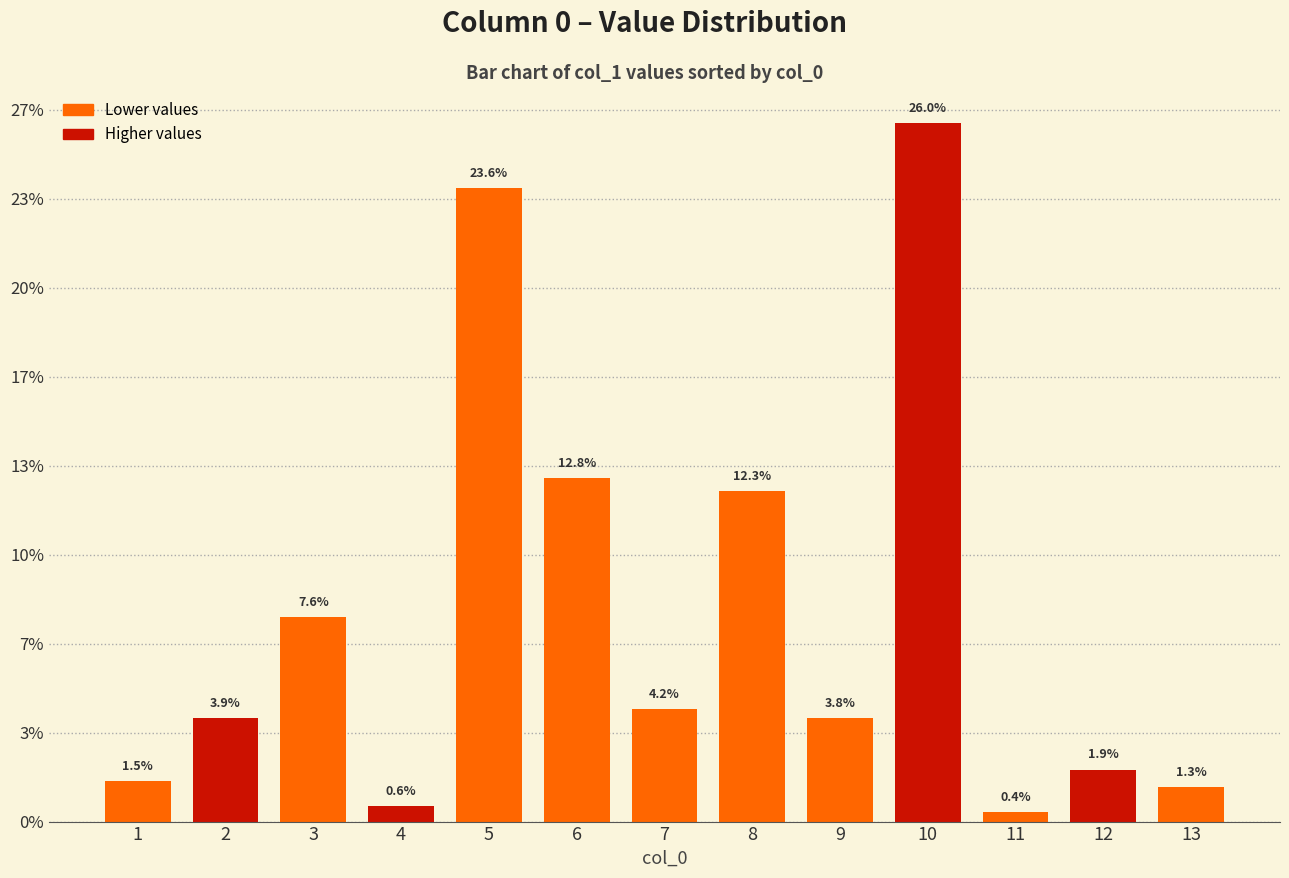

Rank the categories by value from highest to lowest.

10, 5, 6, 8, 3, 7, 2, 9, 12, 1, 13, 4, 11